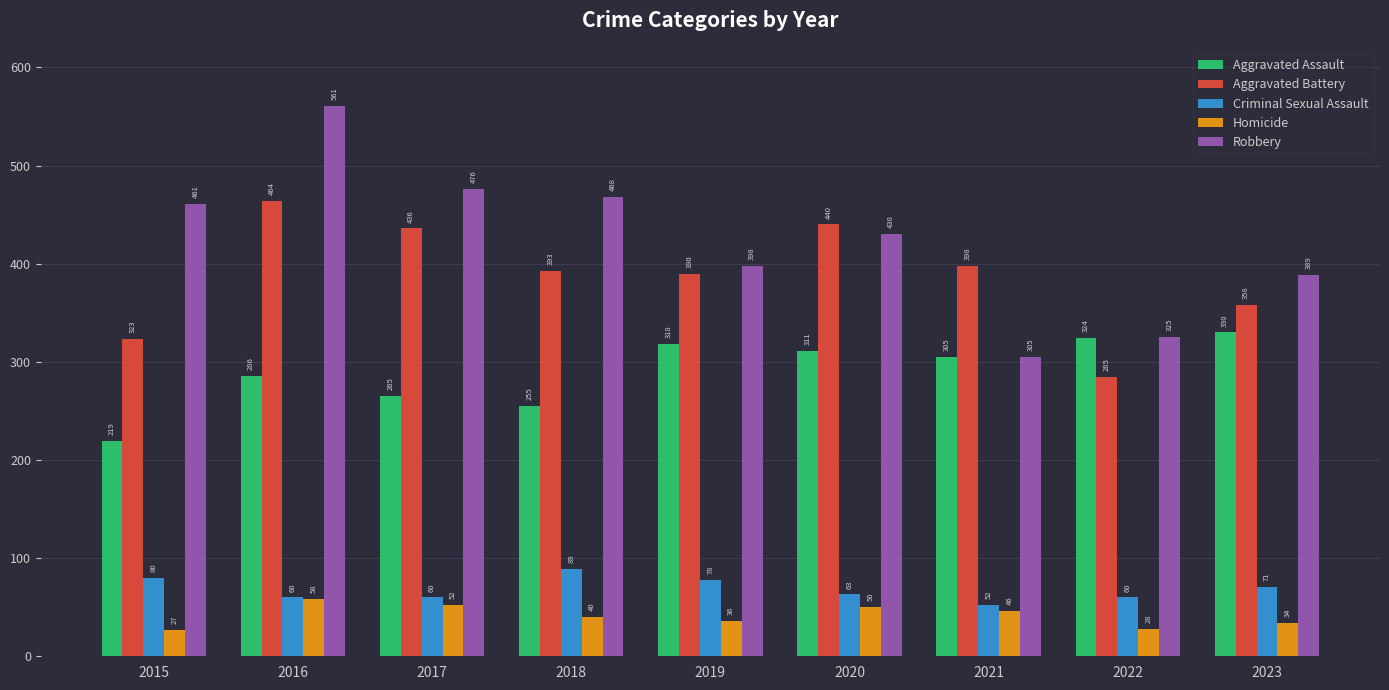

What is the minimum value shown in the chart?

27